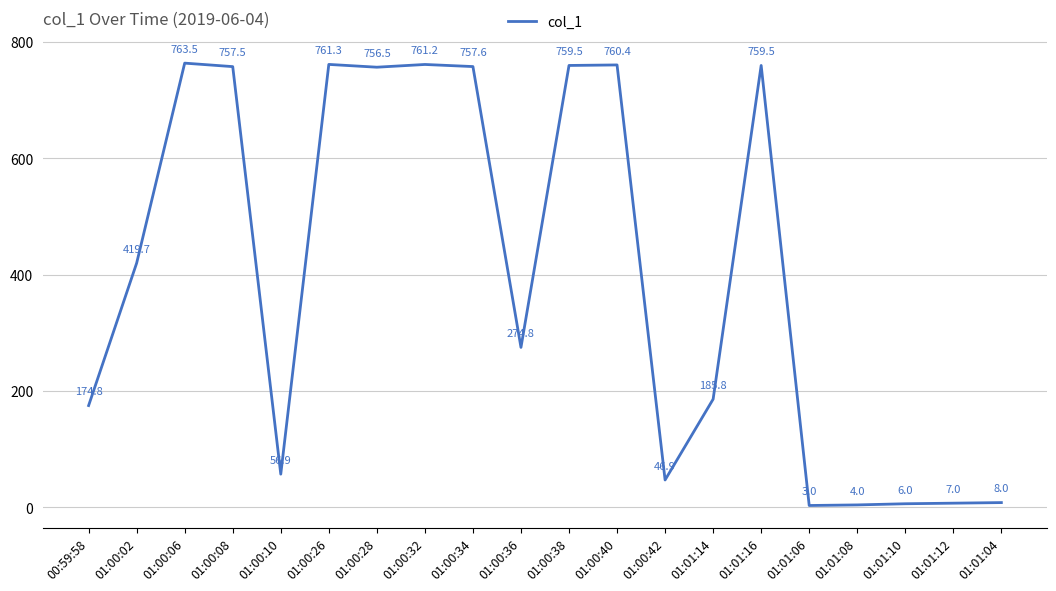

Which has a higher value, 01:01:12 or 01:01:08?

01:01:12